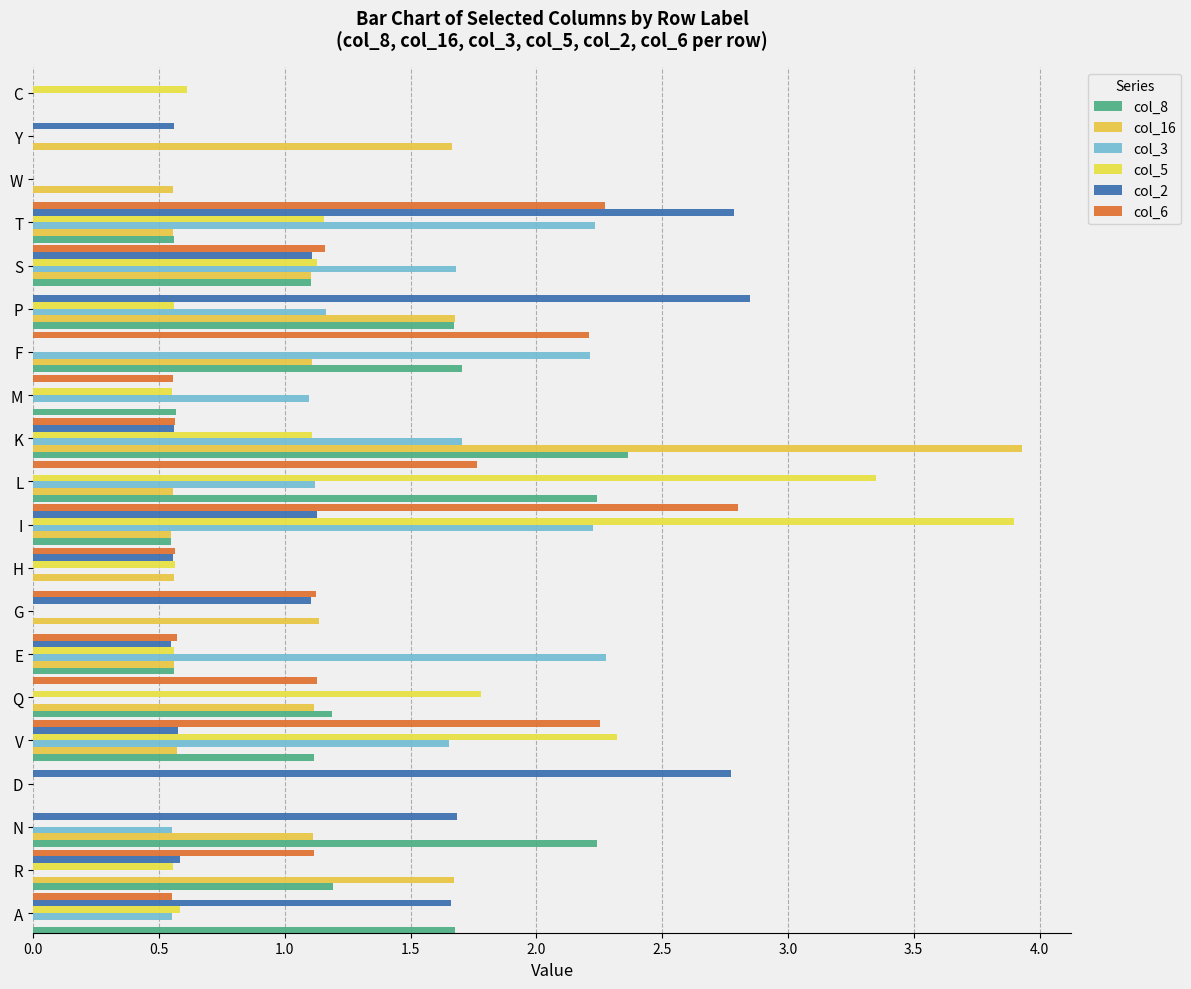

How many categories are shown in the chart?

20